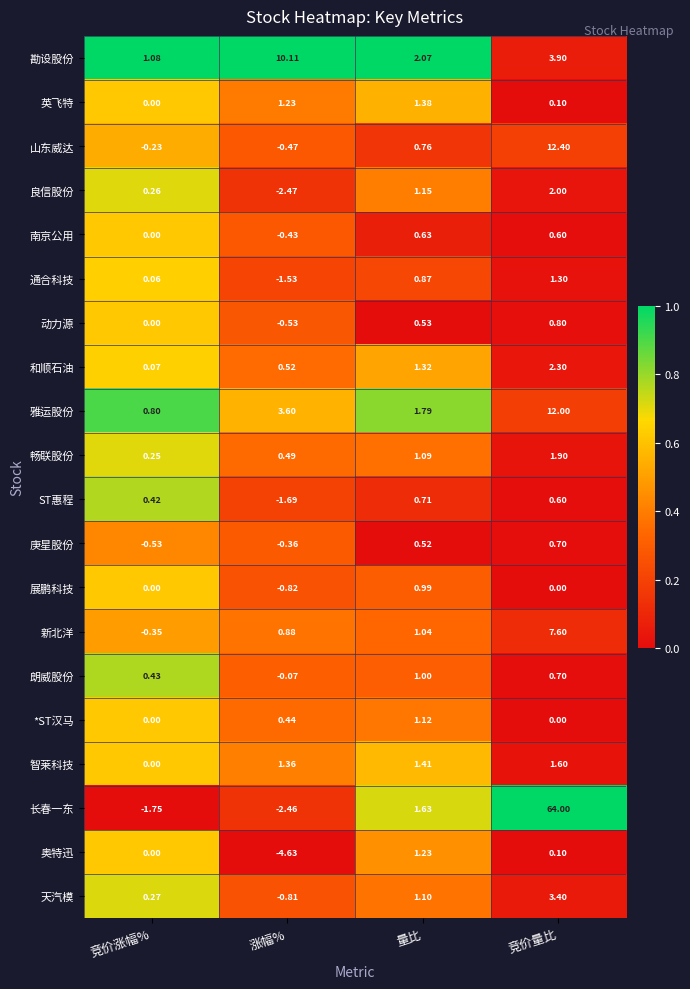

Where is 和顺石油 nearest to the value 1?

量比